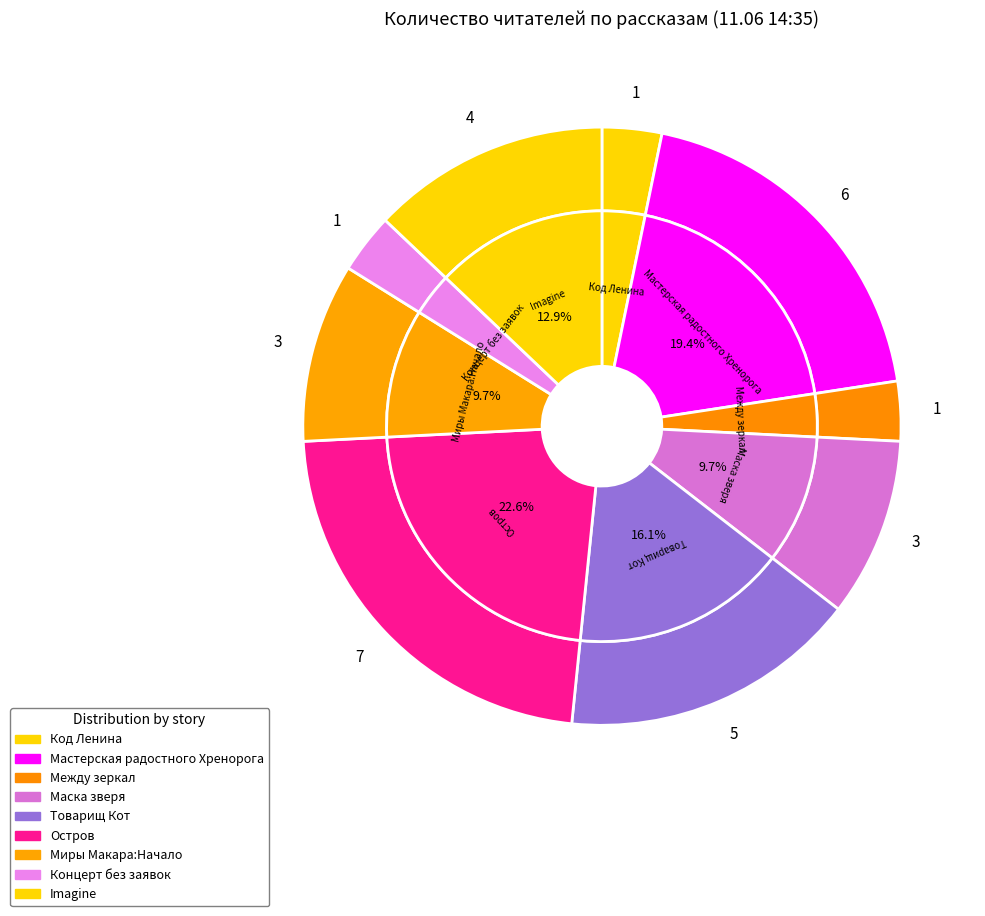

To the nearest percent, what portion does Код Ленина represent?

3%